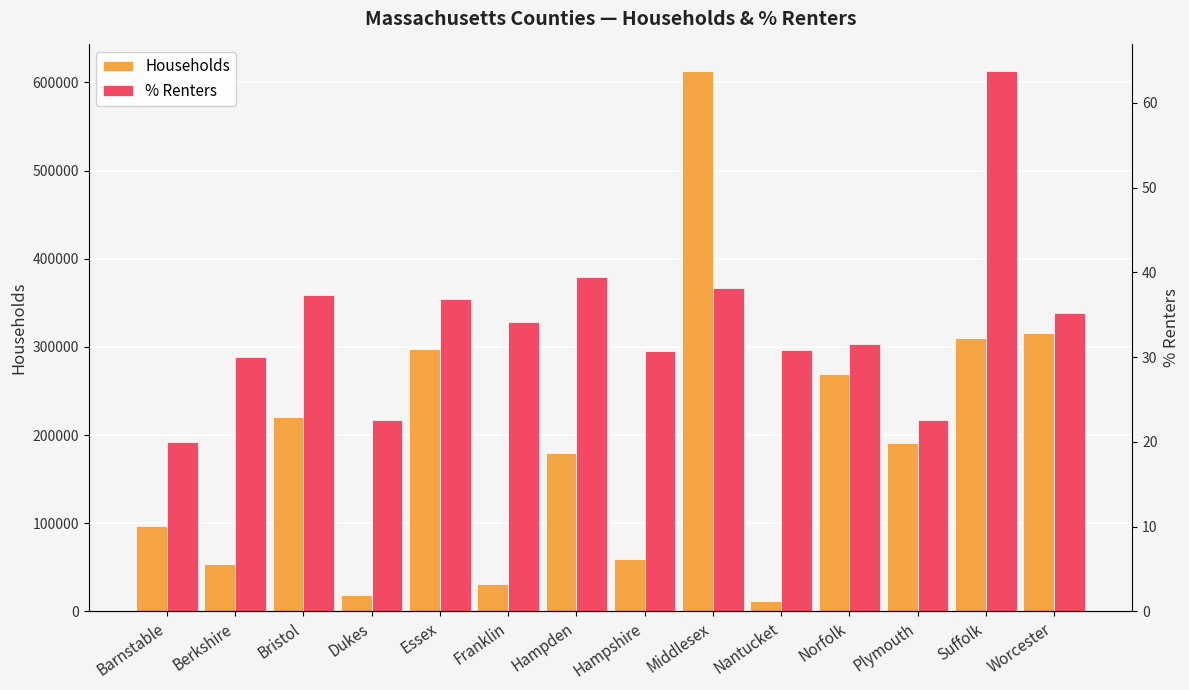

How many distinct data groups are displayed?

2